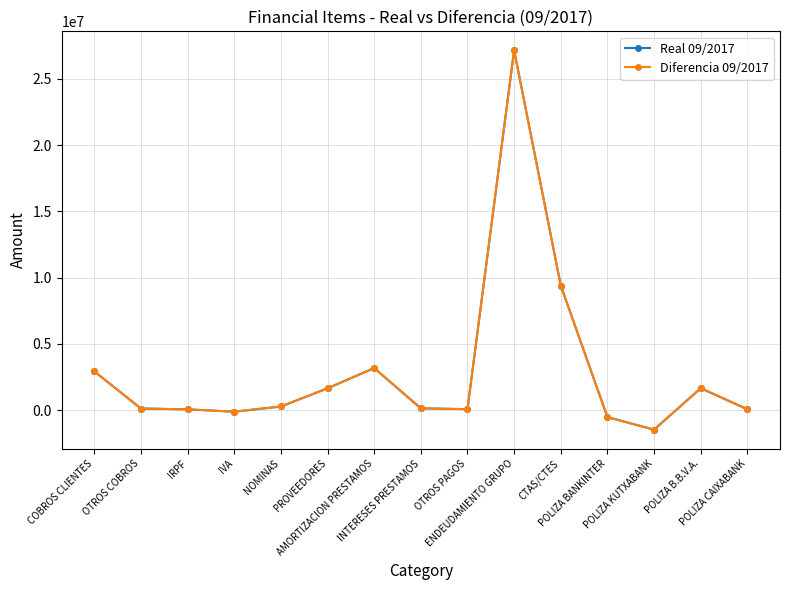

Between IVA and AMORTIZACION PRESTAMOS, which series saw the biggest shift?

Real 09/2017